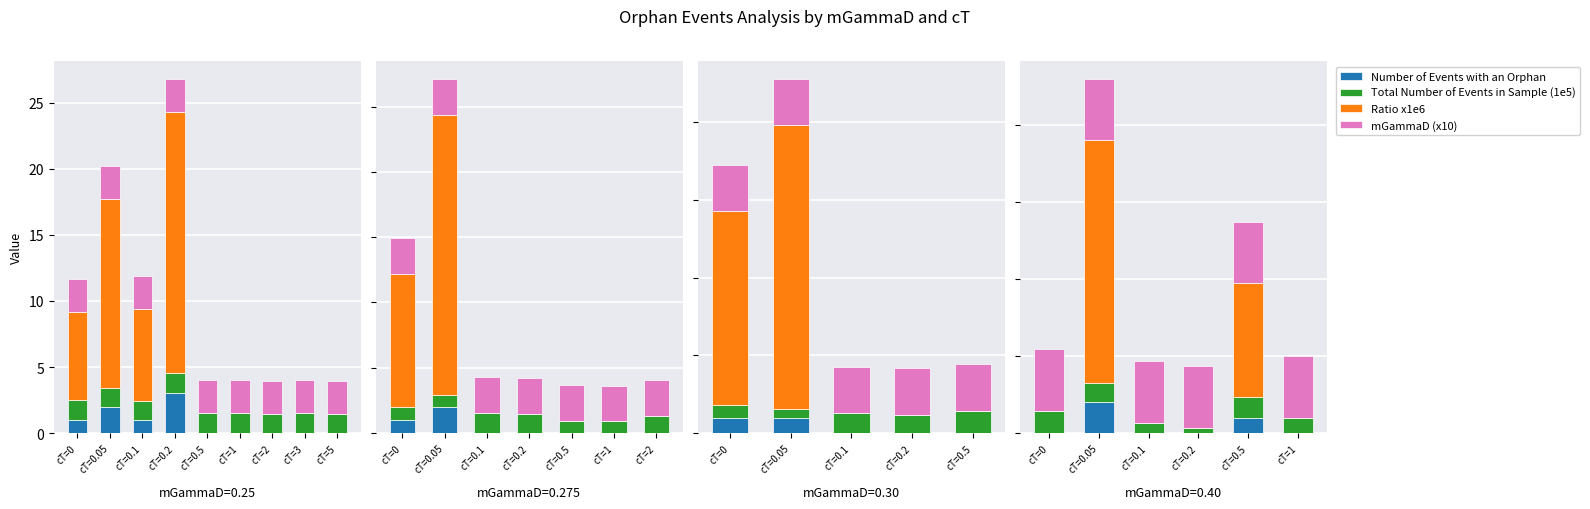

Which series has the largest range (max minus min)?

Ratio x1e6